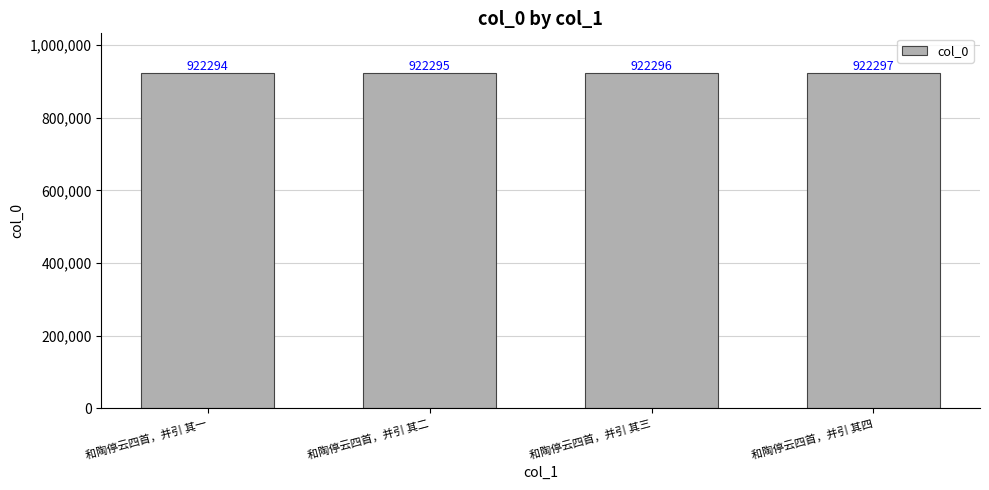

What is the change in value from 和陶停云四首，并引 其三 to 和陶停云四首，并引 其四?

+1